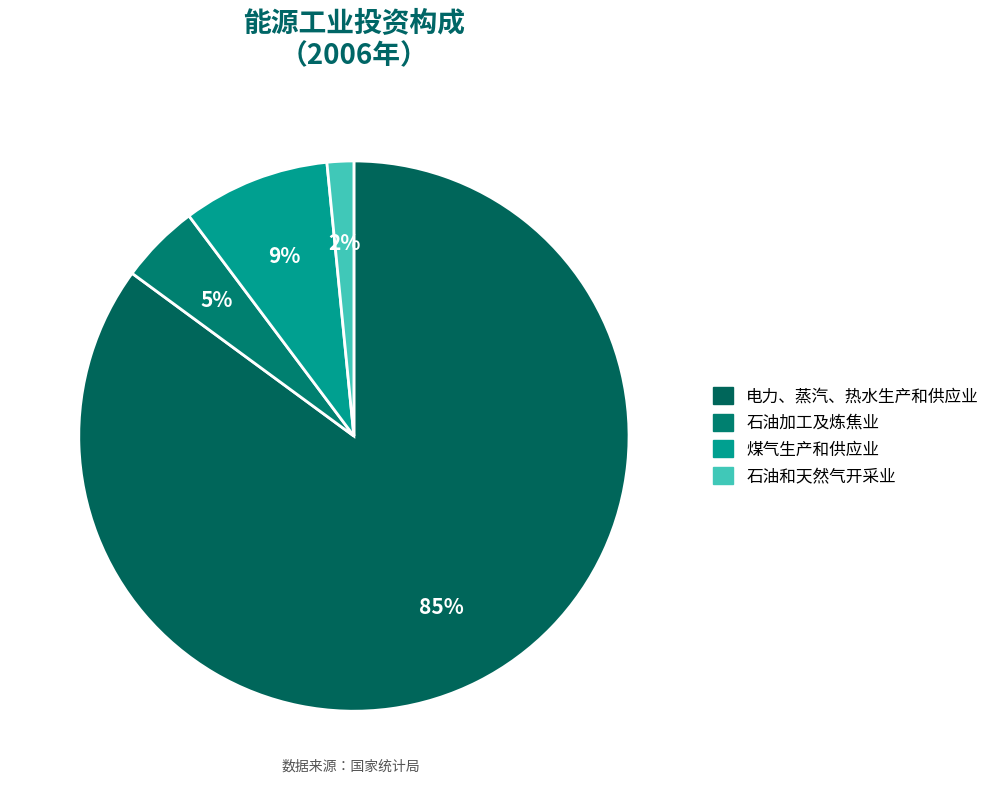

How many segments does this pie chart have?

4